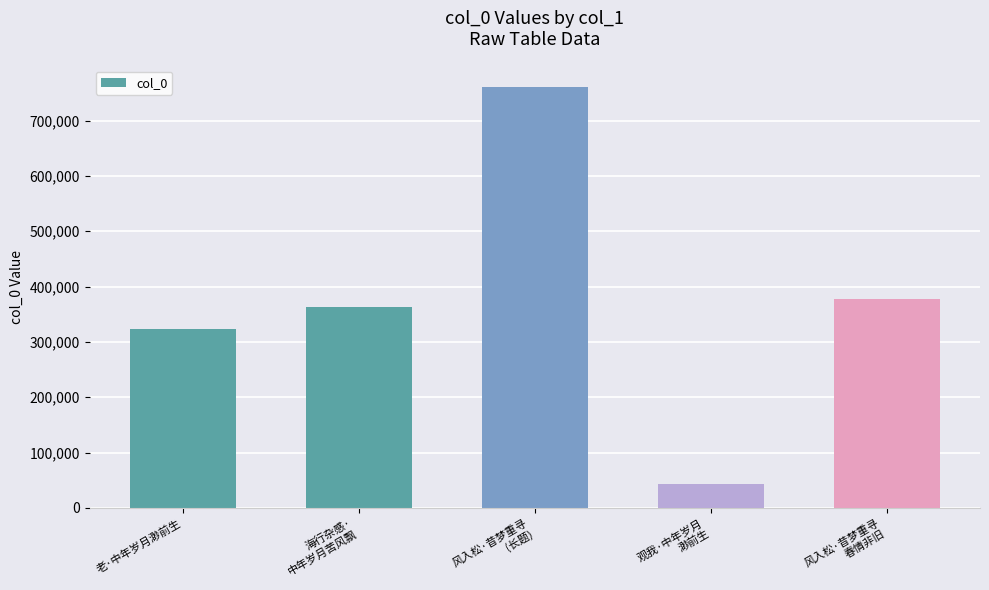

What is the average value?

373498